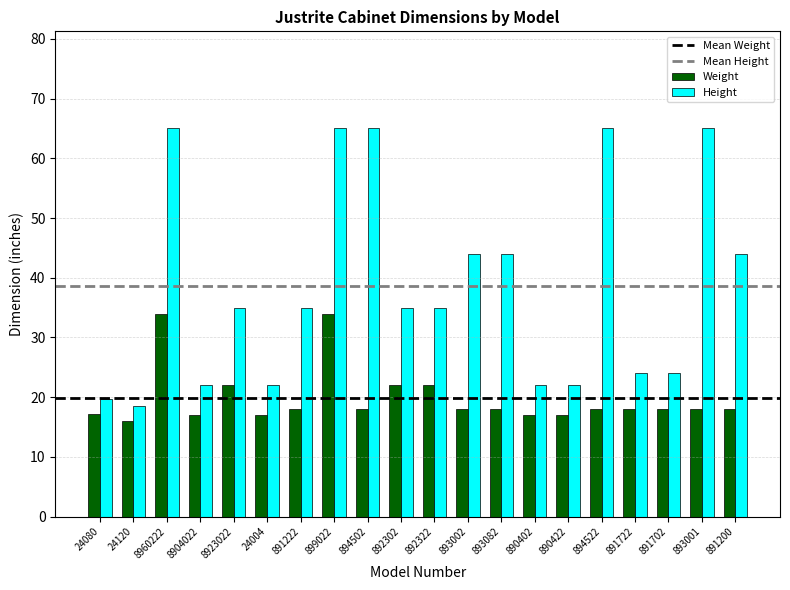

What is the maximum value for Height?

65.0